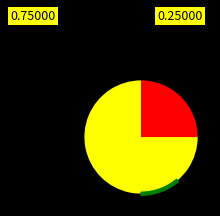

To the nearest percent, what is the combined percentage of Amy Pieters and Kirsten Wild?

100%